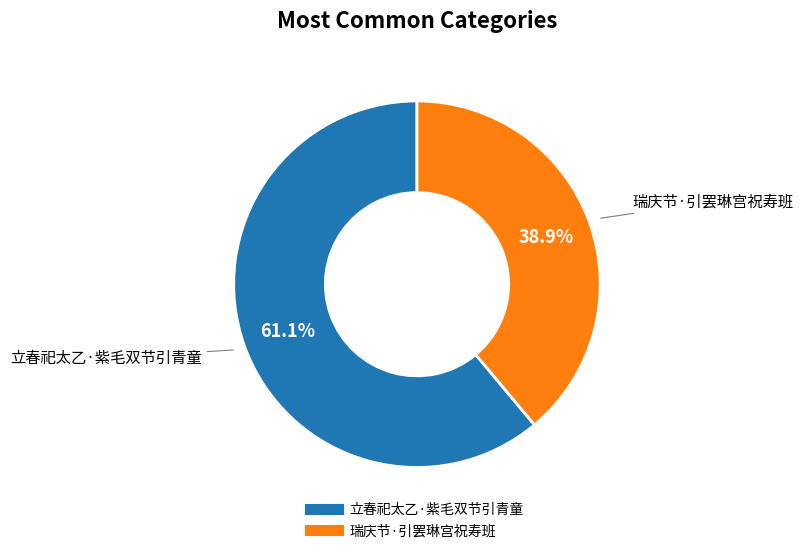

Which category has the biggest portion of the pie?

立春祀太乙·紫毛双节引青童